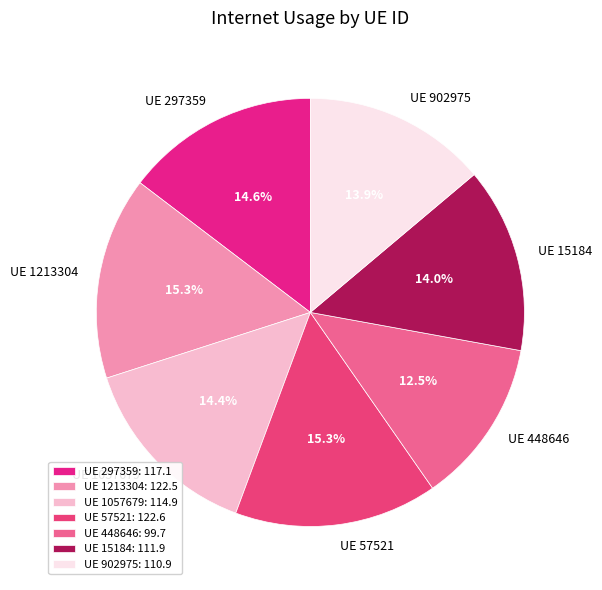

Approximately how many times larger is the value at UE 15184 compared to UE 902975?

1.0